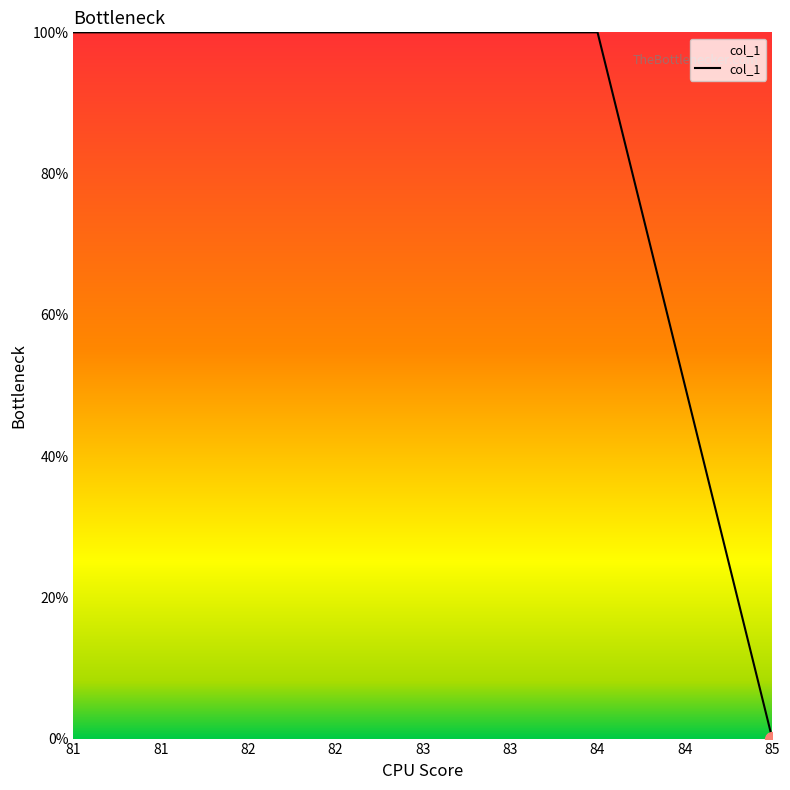

The value at 82 is 100. True or false?

True